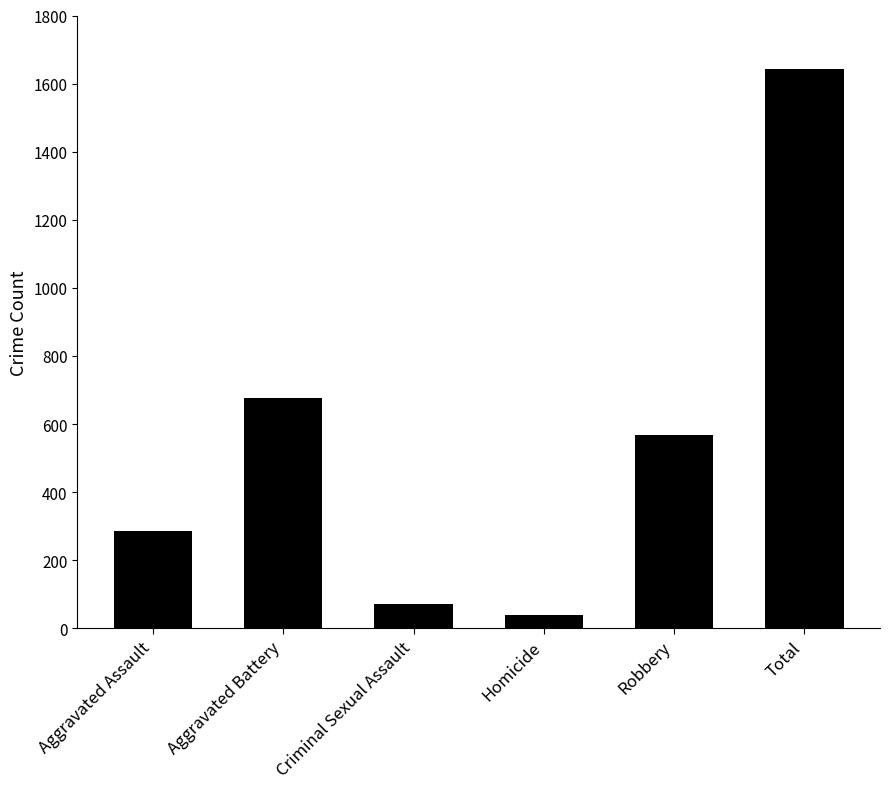

How many data points does each series have?

6